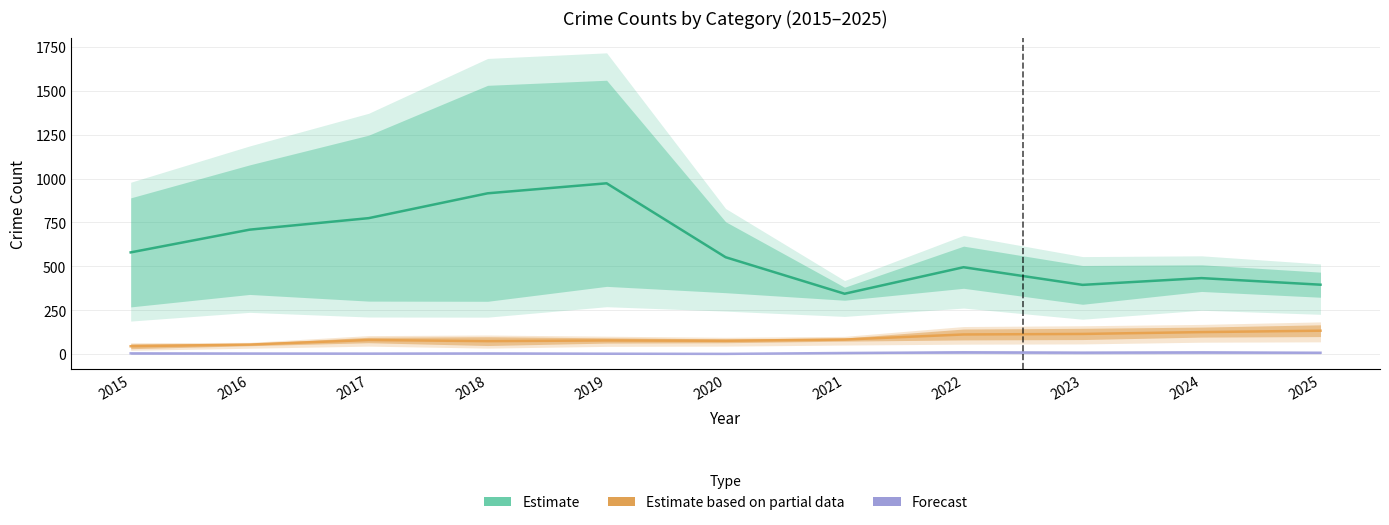

Where is Criminal Sexual Assault nearest to the value 6?

2021